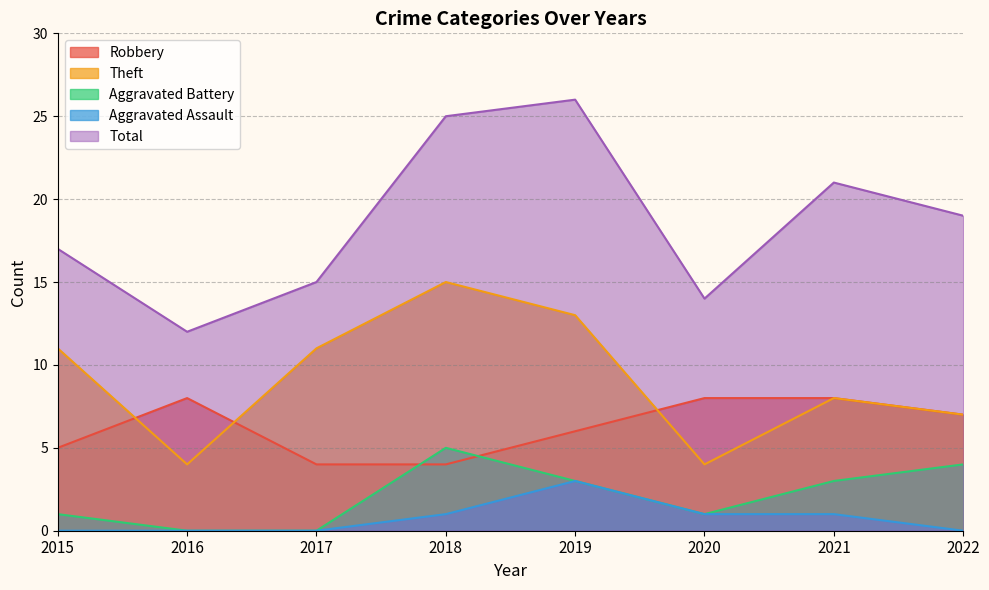

At which label does Robbery first exceed 7?

2016